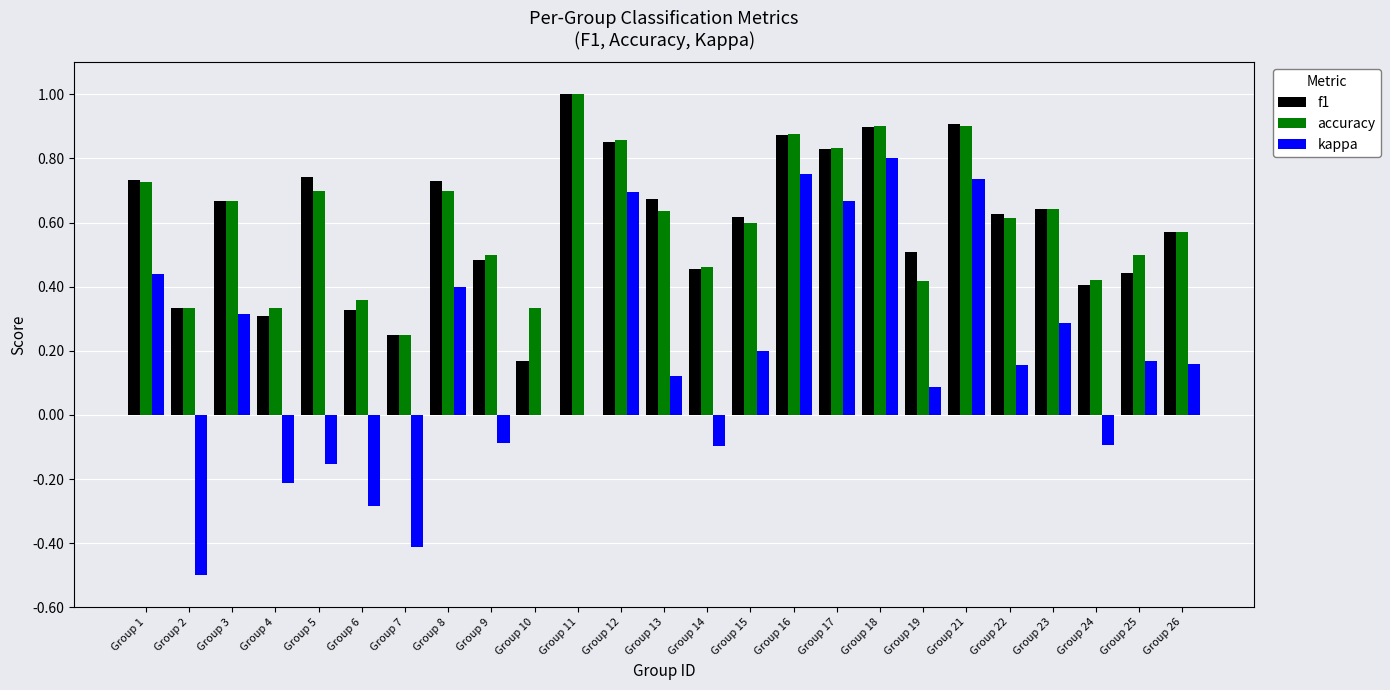

Which series changed the most between Group 2 and Group 19?

kappa